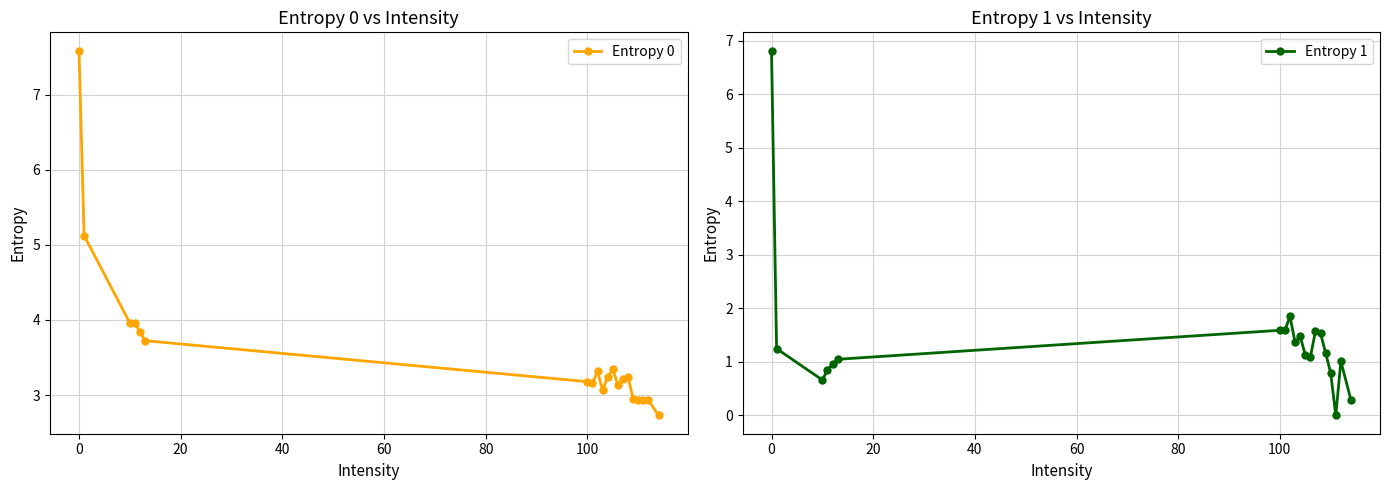

What are all the series names shown in the legend?

Entropy 0, Entropy 1